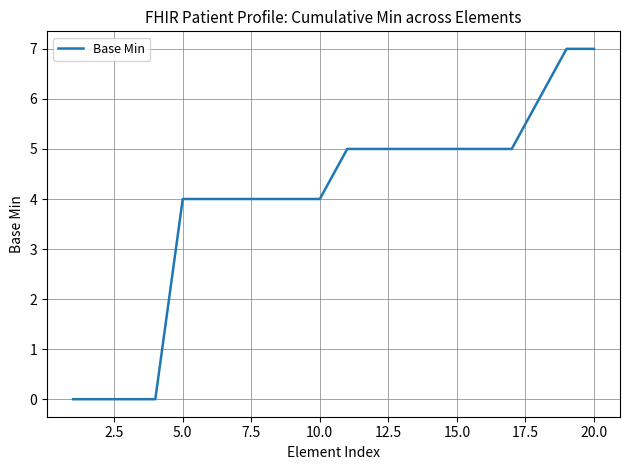

What is the sum of all values?

79